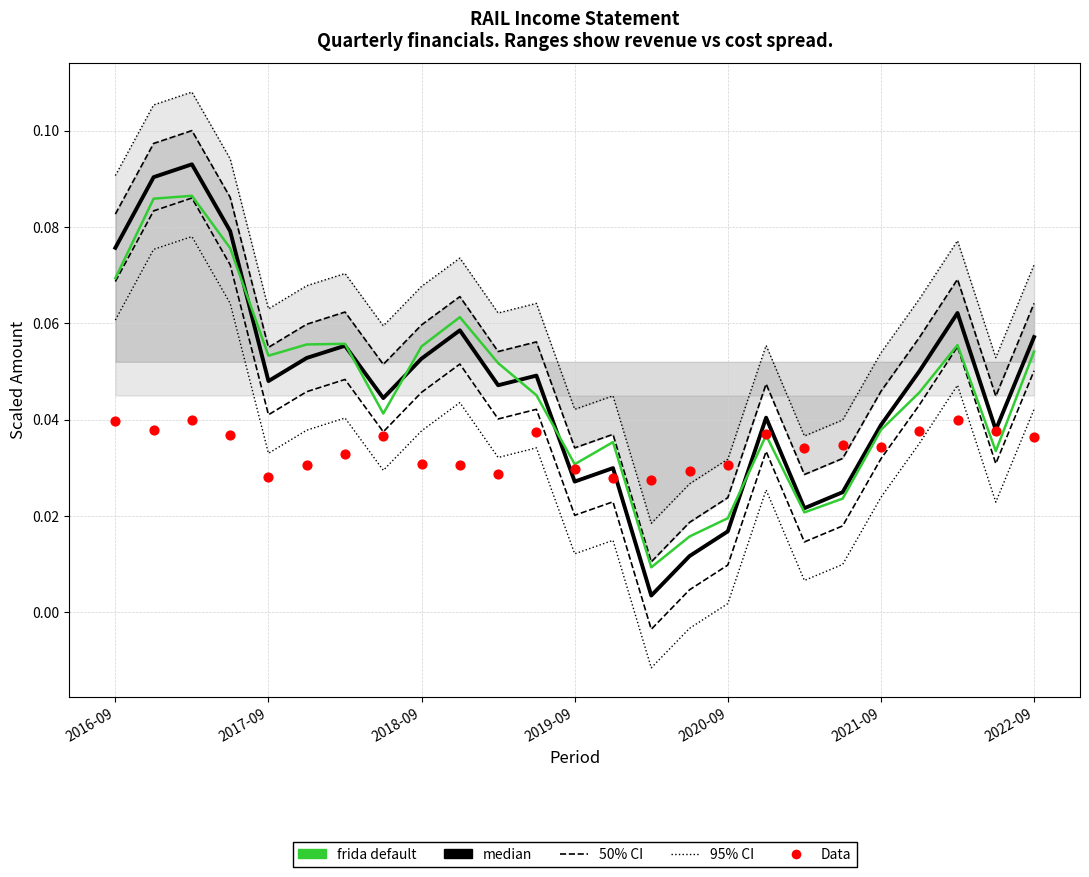

Is the value of frida default at 24 greater than the value of median at 2018-09?

No